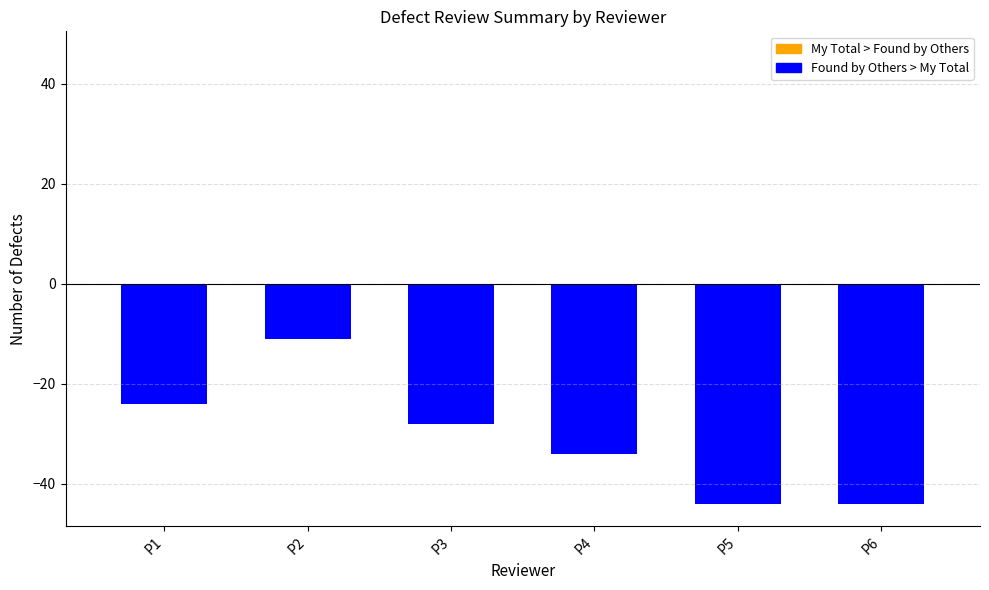

At which label is the value closest to -27?

P3